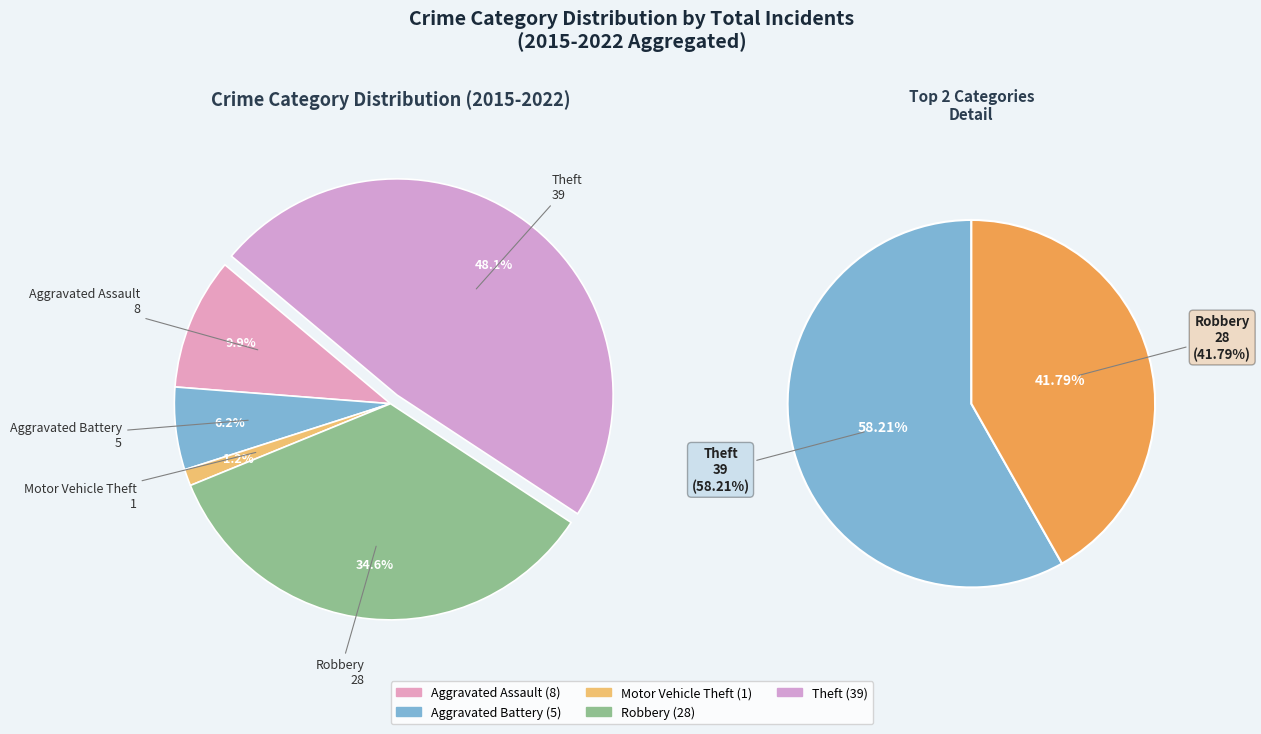

How many slices are in this pie chart?

5